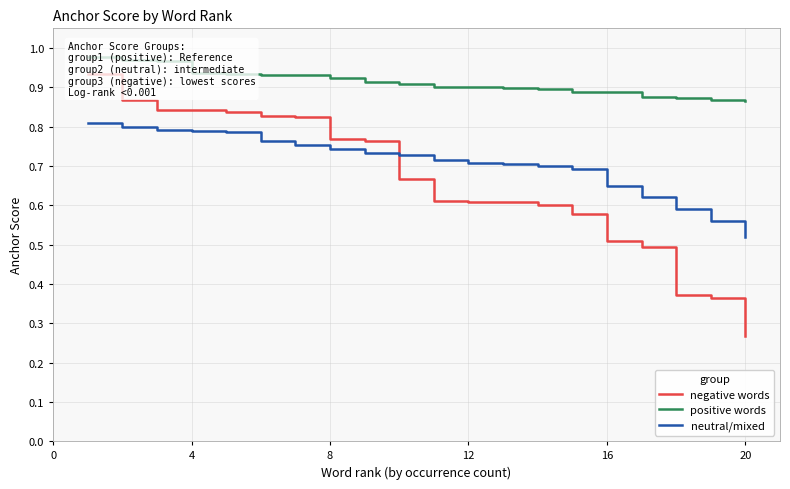

What value does the neutral/mixed series have at 16?

0.7